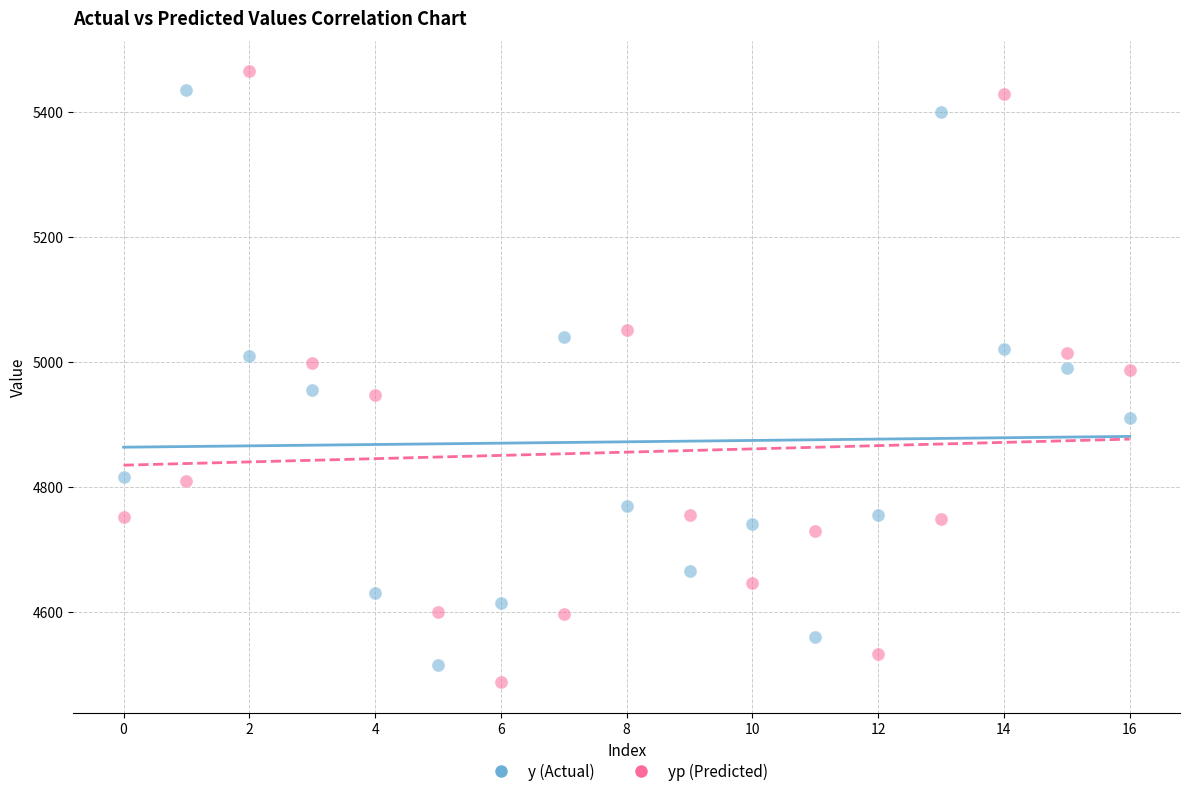

Which series has the largest Y range (max minus min)?

yp (Predicted)